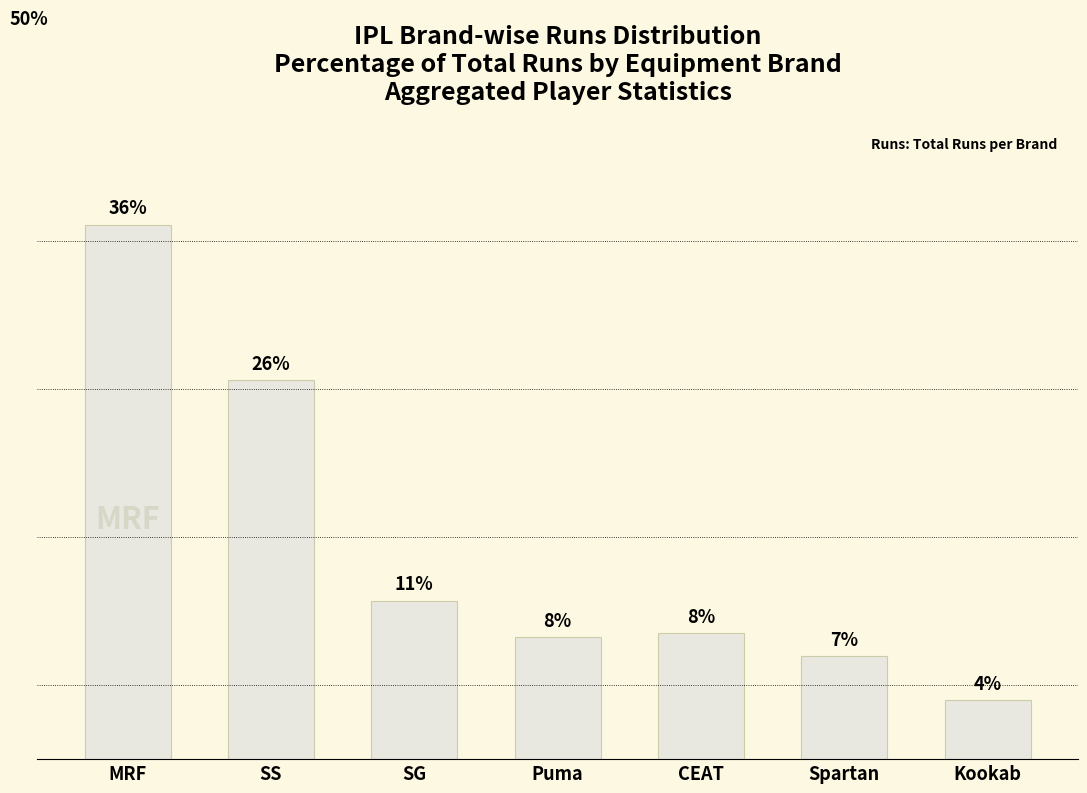

What is the change in value from SS to Spartan?

-18.6